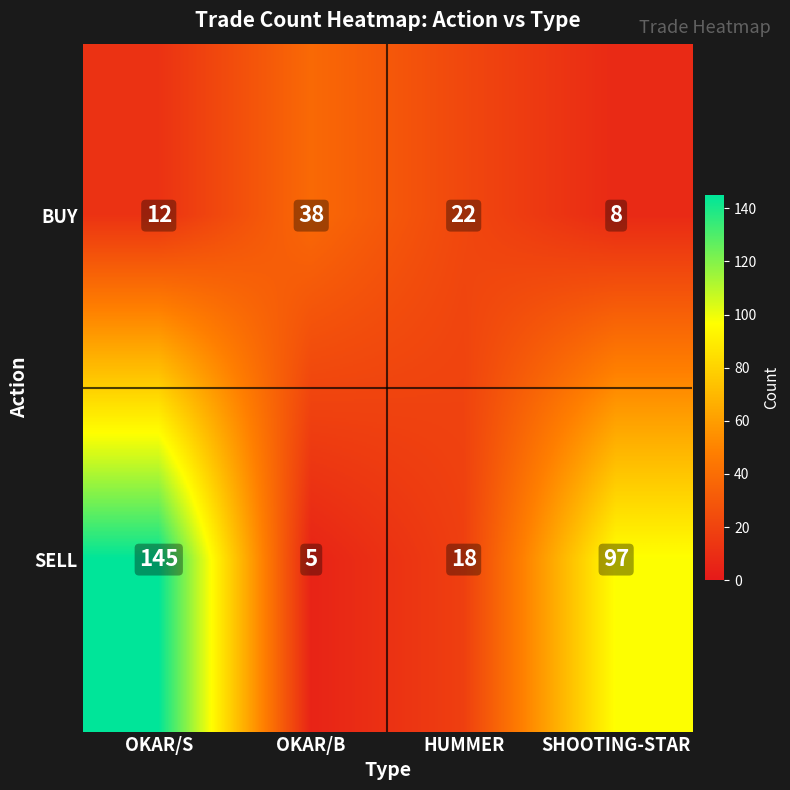

At which category is the sum across all series the highest?

OKAR/S